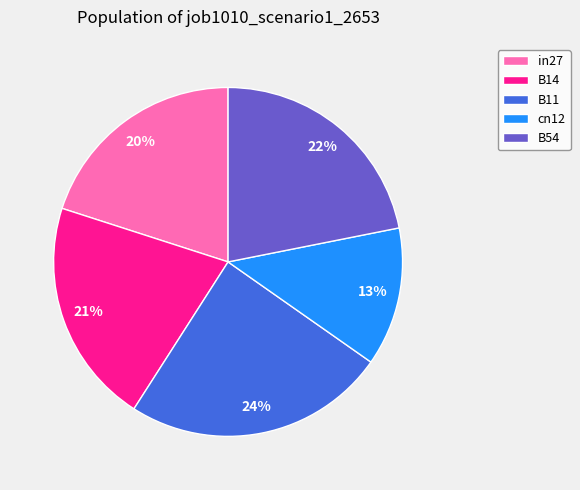

The B14 slice represents 21% of the pie. True or false?

True